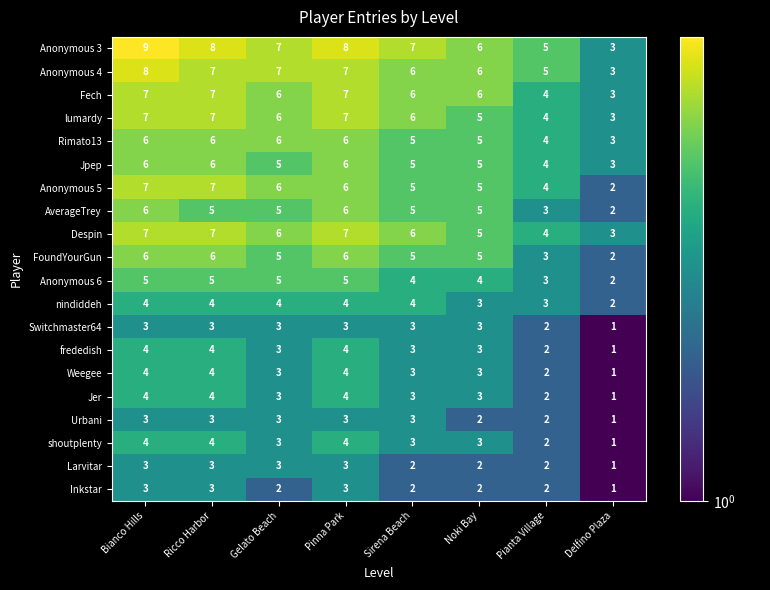

What is the difference between the highest and lowest values at Ricco Harbor?

5